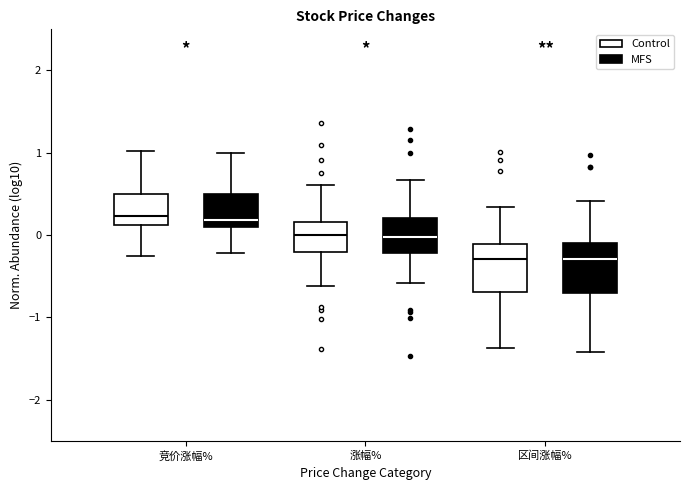

Reading left to right, transcribe this box plot: for each box, give where its median line is, the range the box spans, and where its two whiskers end, as read against the y-axis. The values are not printed on the chart, so give them approximately, as read against the axis.

竞价涨幅% (Control): median 0.2, box 0.1 to 0.5, whiskers -0.2 to 1.0
竞价涨幅% (MFS): median 0.2, box 0.1 to 0.5, whiskers -0.2 to 1.0
涨幅% (Control): median 0.0, box -0.2 to 0.2, whiskers -0.6 to 0.6
涨幅% (MFS): median 0.0, box -0.2 to 0.2, whiskers -0.6 to 0.7
区间涨幅% (Control): median -0.3, box -0.7 to -0.1, whiskers -1.4 to 0.3
区间涨幅% (MFS): median -0.3, box -0.7 to -0.1, whiskers -1.4 to 0.4